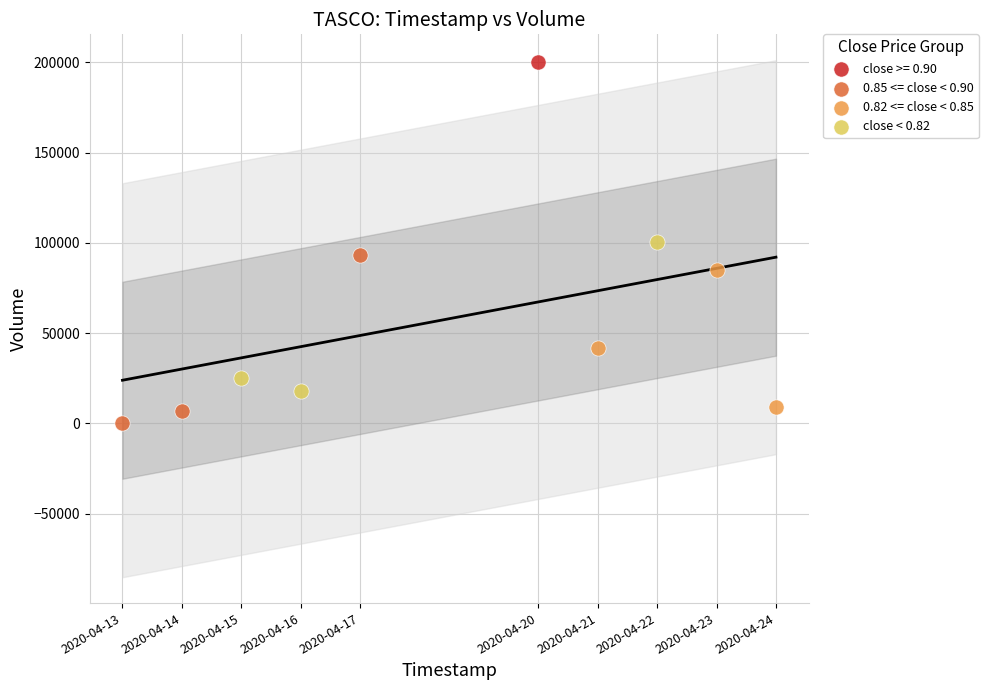

Which series reaches the minimum Y coordinate?

0.85 <= close < 0.90